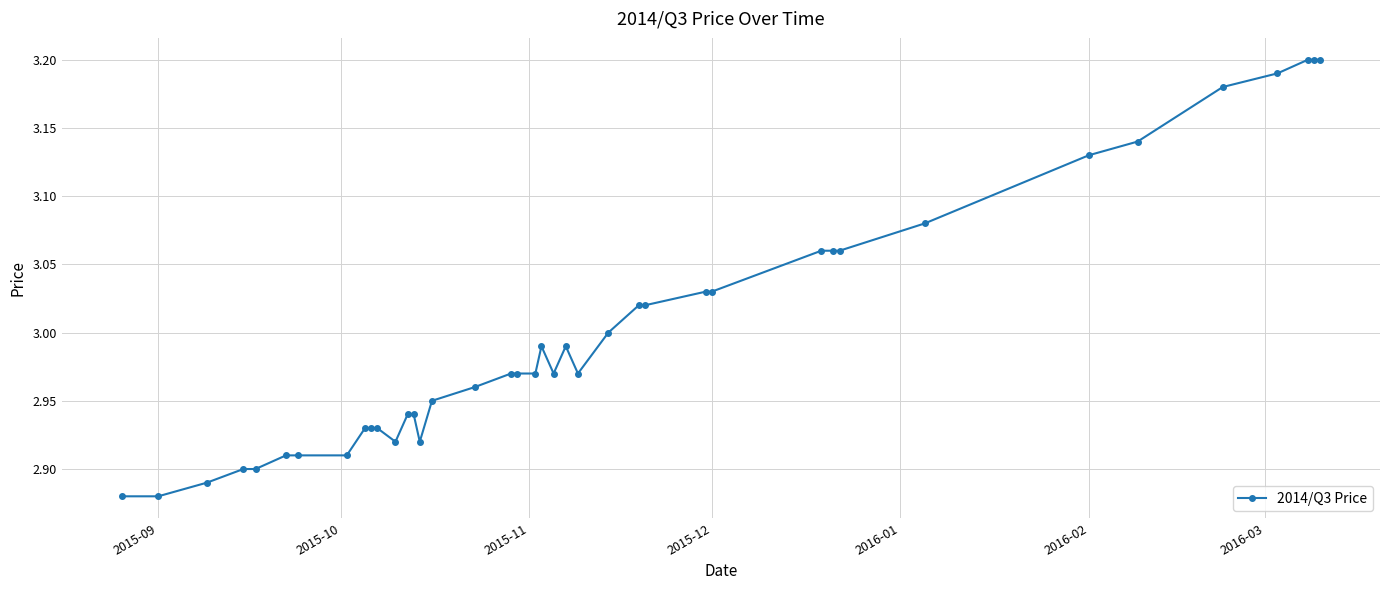

Is this an area chart (filled region under the line)?

No